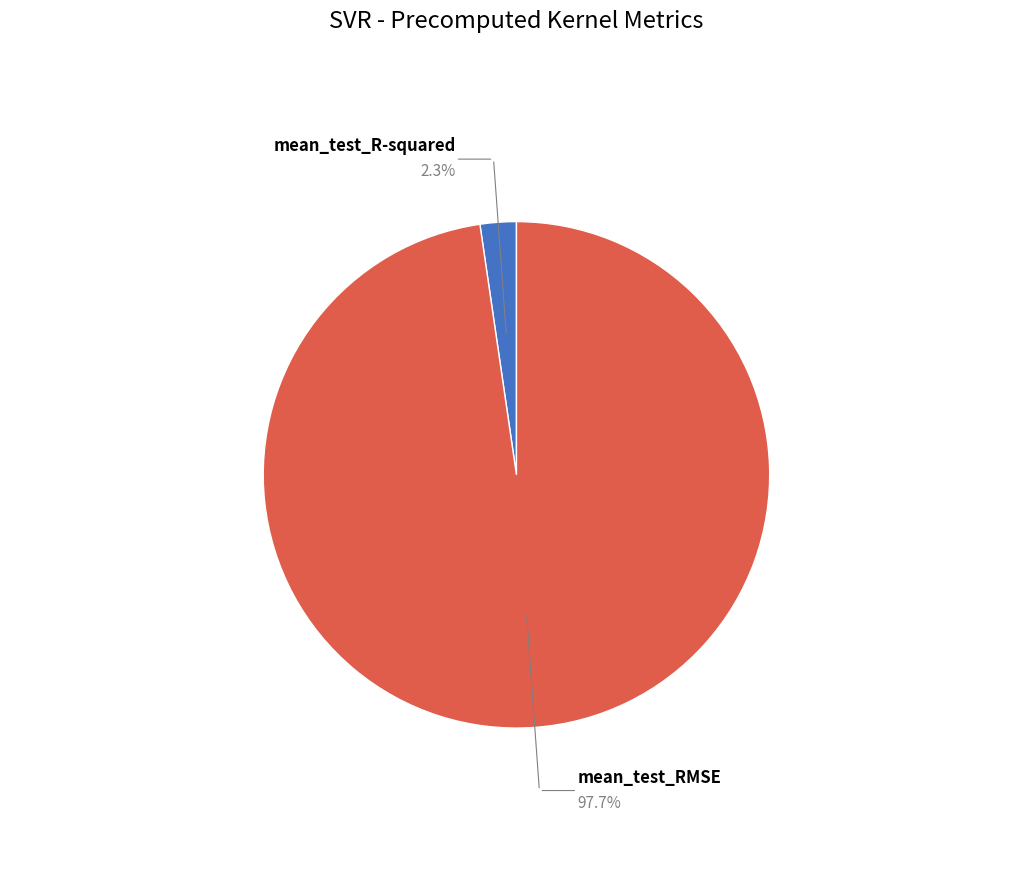

What is the change in value from mean_test_R-squared to mean_test_RMSE?

+19.4